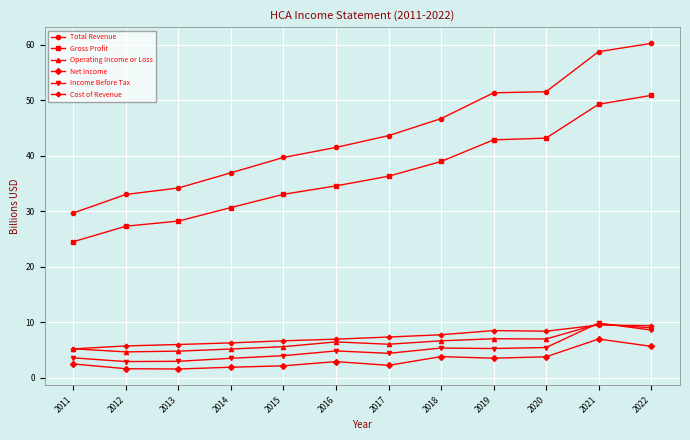

What is the difference between the highest and lowest values at 2015?

37.5